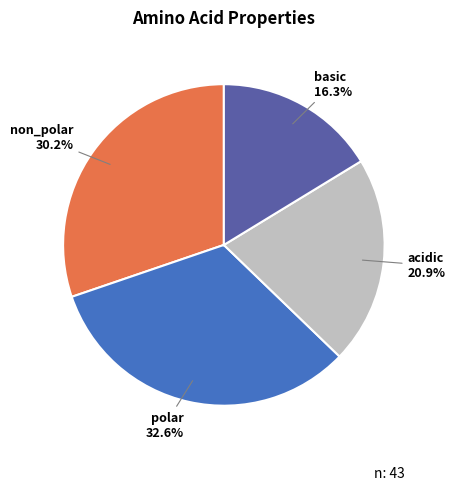

Is there a majority slice in this chart?

No